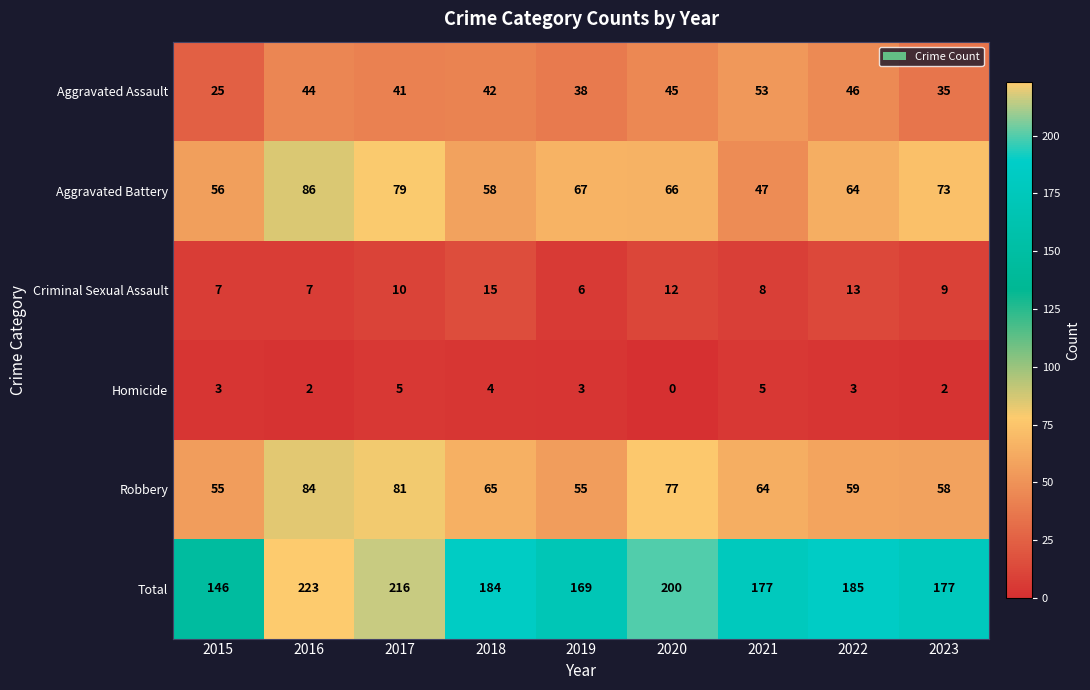

At which label does Total first exceed 184?

2016